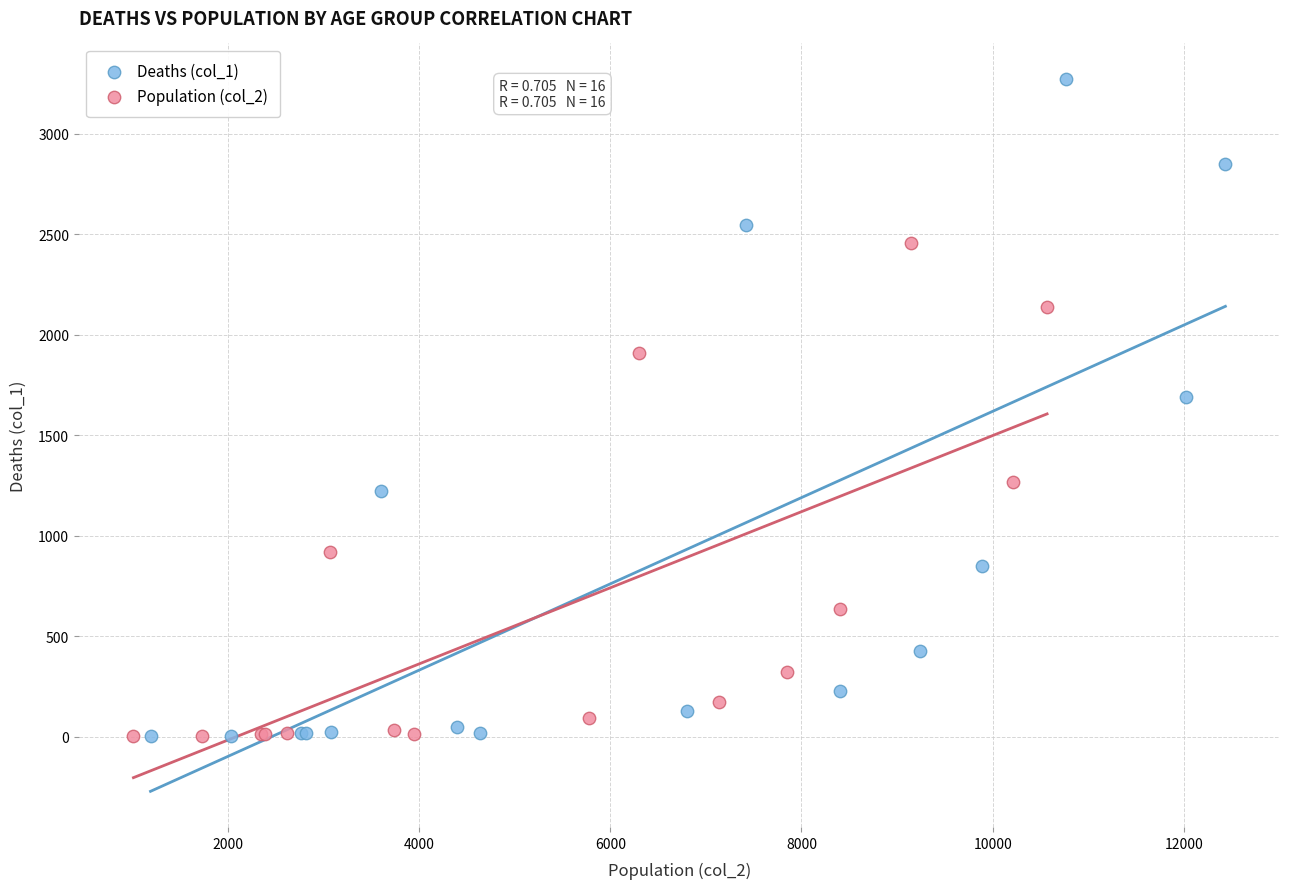

Which series reaches the maximum Y coordinate?

Deaths (col_1)